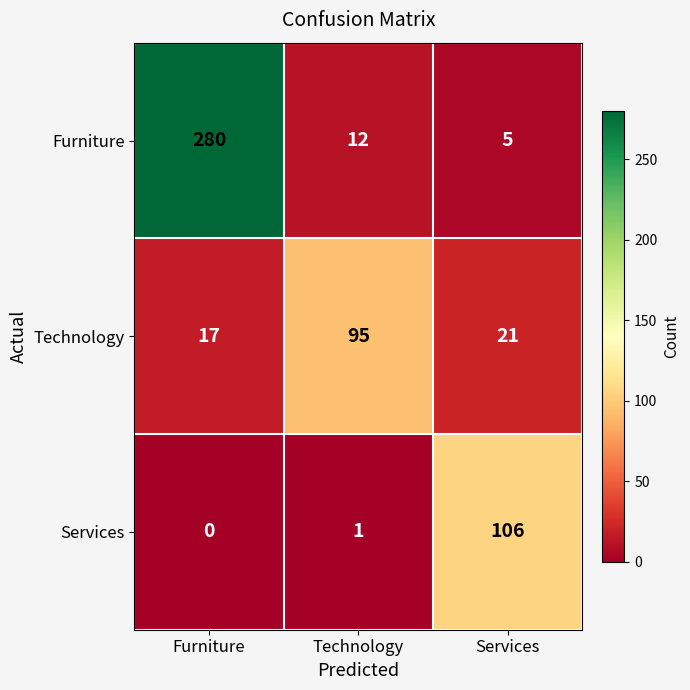

How many distinct data groups are displayed?

3